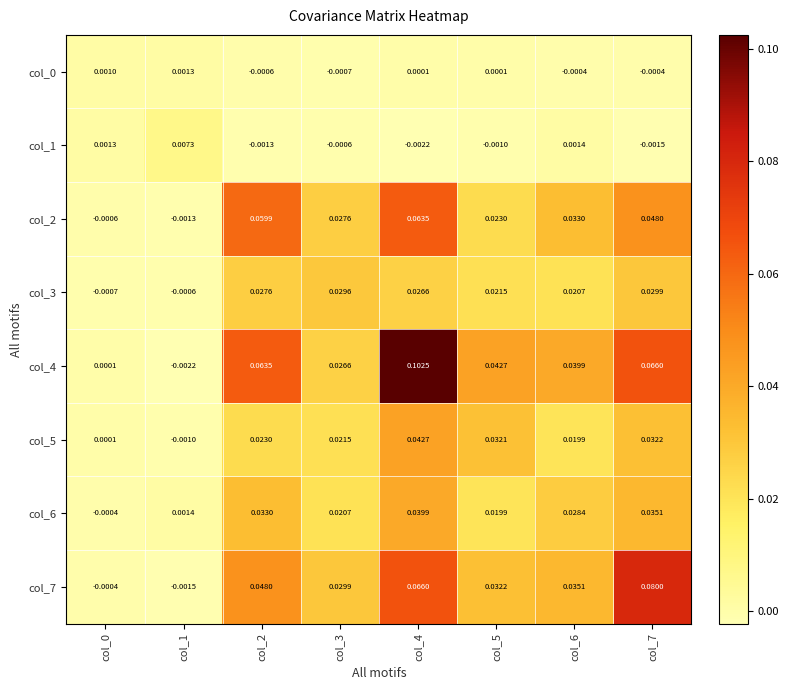

What is the total value across all series at col_2?

0.3